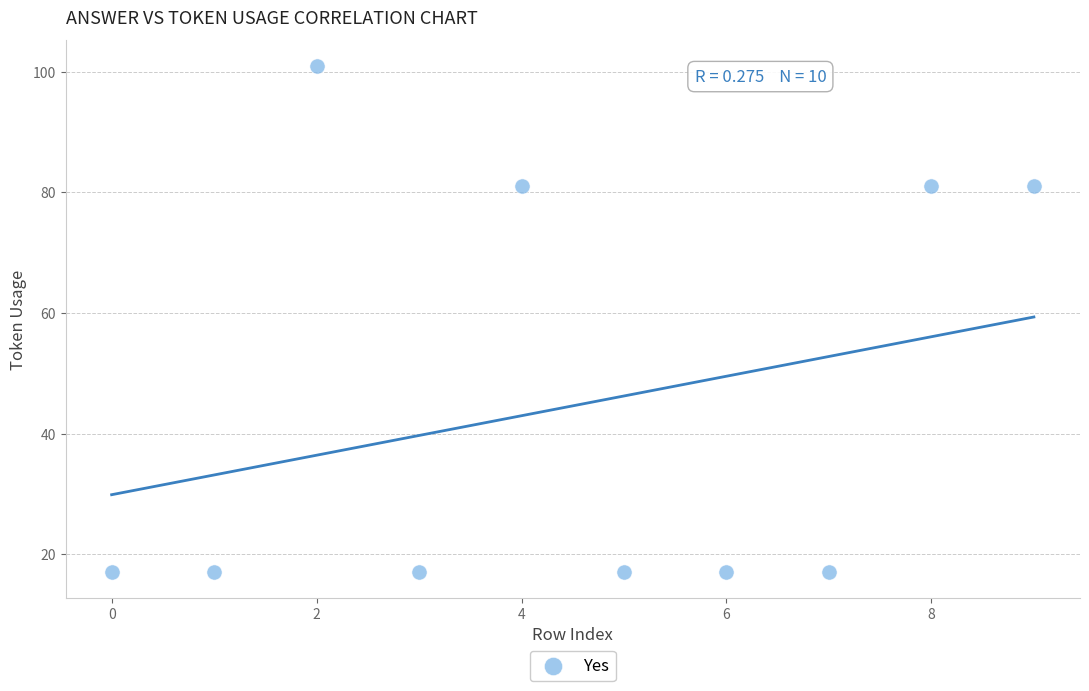

What is the range of Y values (max minus min)?

84